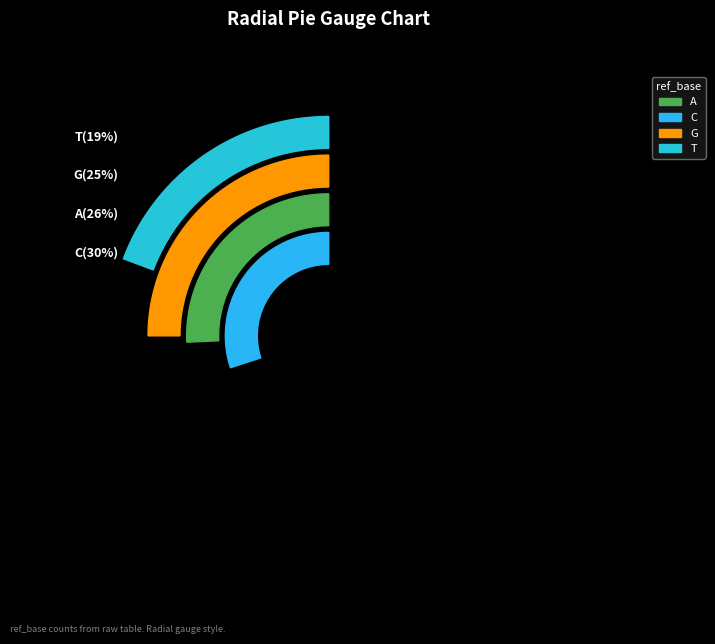

Is it true that T is 28% of the pie?

False